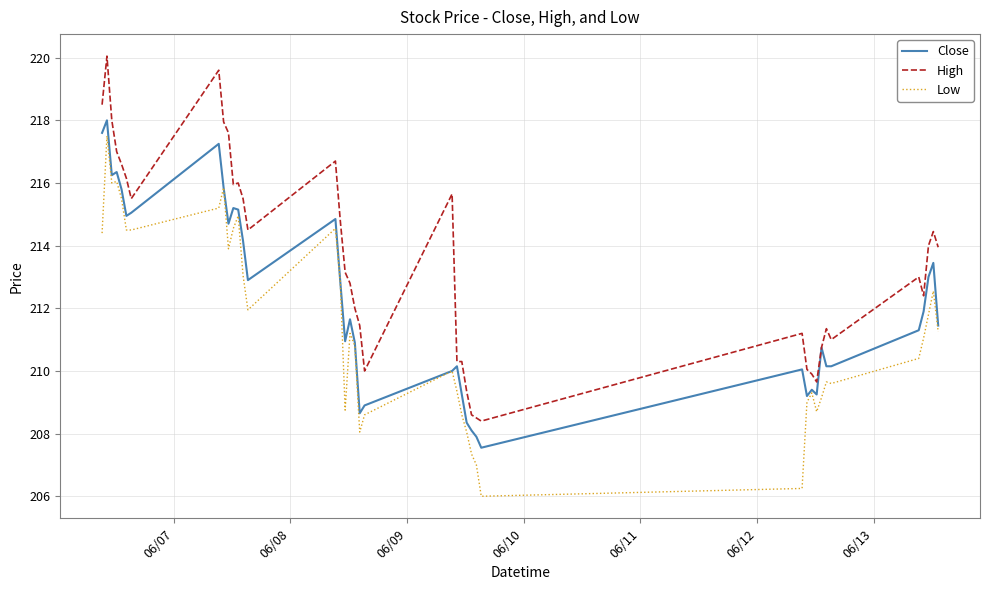

What is the lowest value of the High series?

208.4